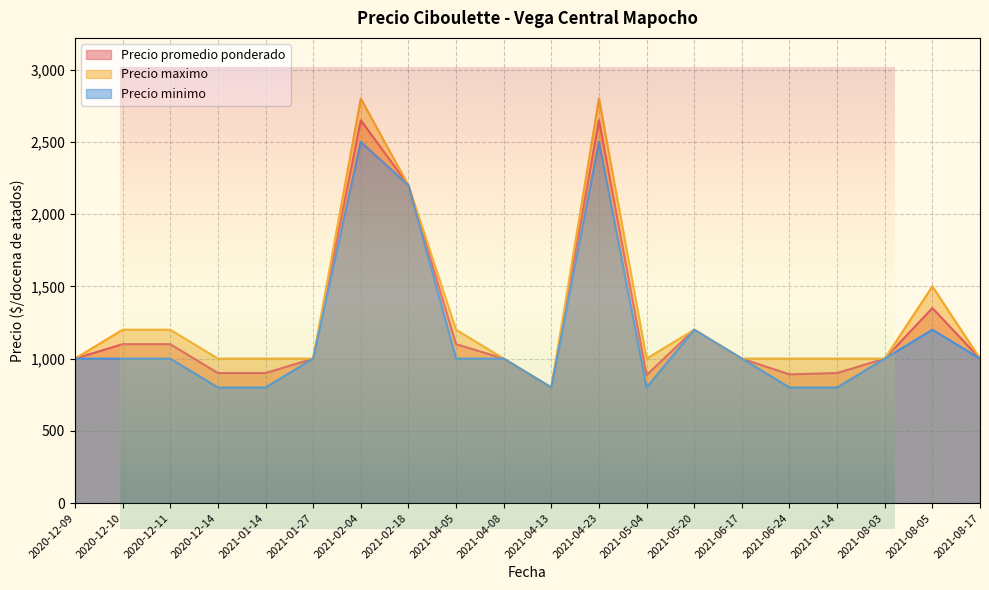

Is it true that Precio maximo equals 646 at 2021-04-08?

False